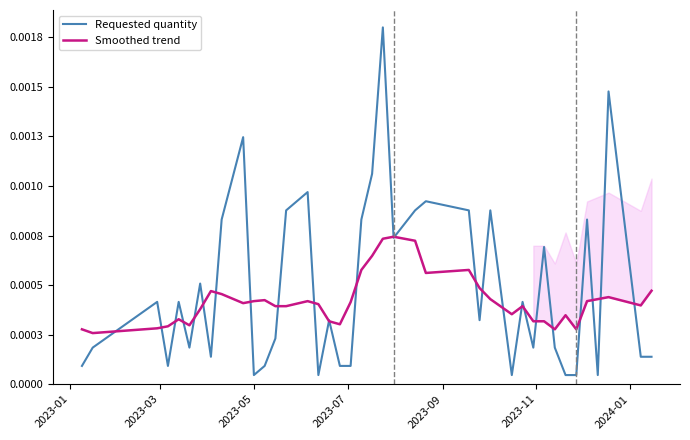

True or false: Smoothed trend has a value of 0.0 at 38.

False